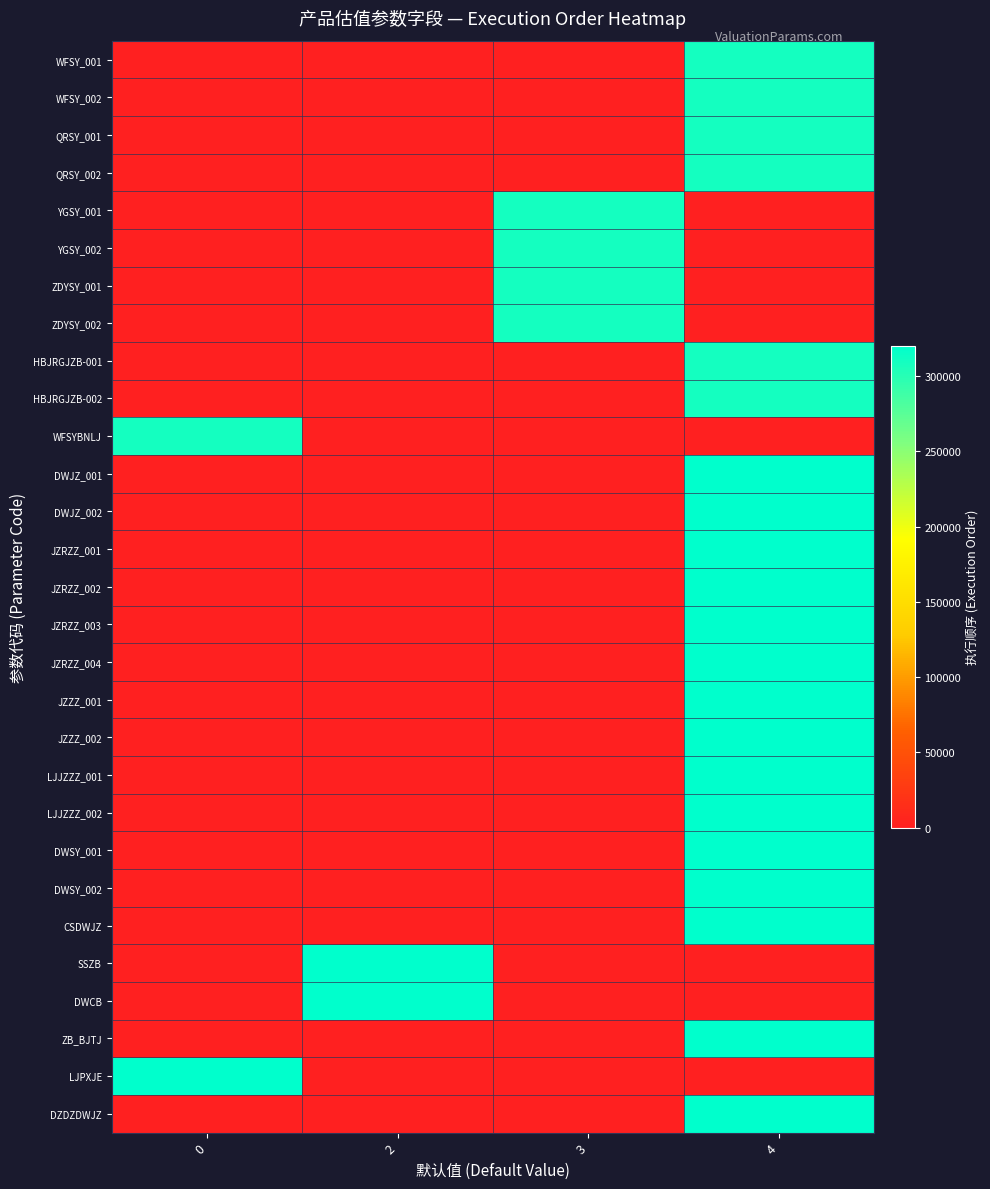

Reading left to right, what are all the values shown in this chart?

WFSY_001: 0=0	2=0	3=0	4=310000
WFSY_002: 0=0	2=0	3=0	4=310005
QRSY_001: 0=0	2=0	3=0	4=310010
QRSY_002: 0=0	2=0	3=0	4=310015
YGSY_001: 0=0	2=0	3=310020	4=0
YGSY_002: 0=0	2=0	3=310025	4=0
ZDYSY_001: 0=0	2=0	3=310030	4=0
ZDYSY_002: 0=0	2=0	3=310035	4=0
HBJRGJZB-001: 0=0	2=0	3=0	4=310040
HBJRGJZB-002: 0=0	2=0	3=0	4=310045
WFSYBNLJ: 0=310050	2=0	3=0	4=0
DWJZ_001: 0=0	2=0	3=0	4=320000
DWJZ_002: 0=0	2=0	3=0	4=320005
JZRZZ_001: 0=0	2=0	3=0	4=320010
JZRZZ_002: 0=0	2=0	3=0	4=320015
JZRZZ_003: 0=0	2=0	3=0	4=320020
JZRZZ_004: 0=0	2=0	3=0	4=320025
JZZZ_001: 0=0	2=0	3=0	4=320030
JZZZ_002: 0=0	2=0	3=0	4=320035
LJJZZZ_001: 0=0	2=0	3=0	4=320040
LJJZZZ_002: 0=0	2=0	3=0	4=320045
DWSY_001: 0=0	2=0	3=0	4=320050
DWSY_002: 0=0	2=0	3=0	4=320055
CSDWJZ: 0=0	2=0	3=0	4=320060
SSZB: 0=0	2=320070	3=0	4=0
DWCB: 0=0	2=320075	3=0	4=0
ZB_BJTJ: 0=0	2=0	3=0	4=320080
LJPXJE: 0=320085	2=0	3=0	4=0
DZDZDWJZ: 0=0	2=0	3=0	4=320090